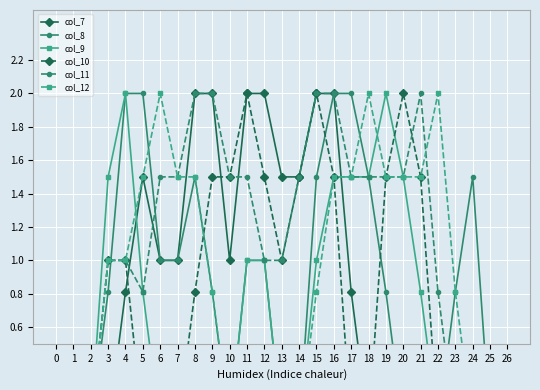

What is the difference between the col_10 values at 23 and 14?

1.5